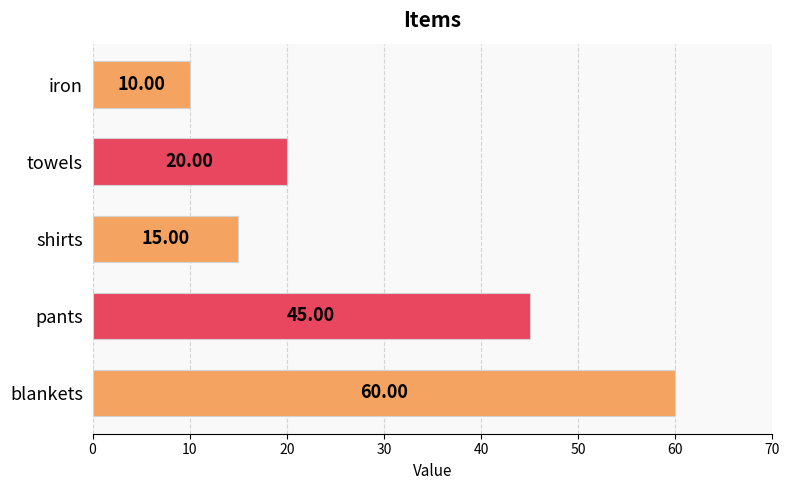

Where is the data nearest to the value 35?

pants